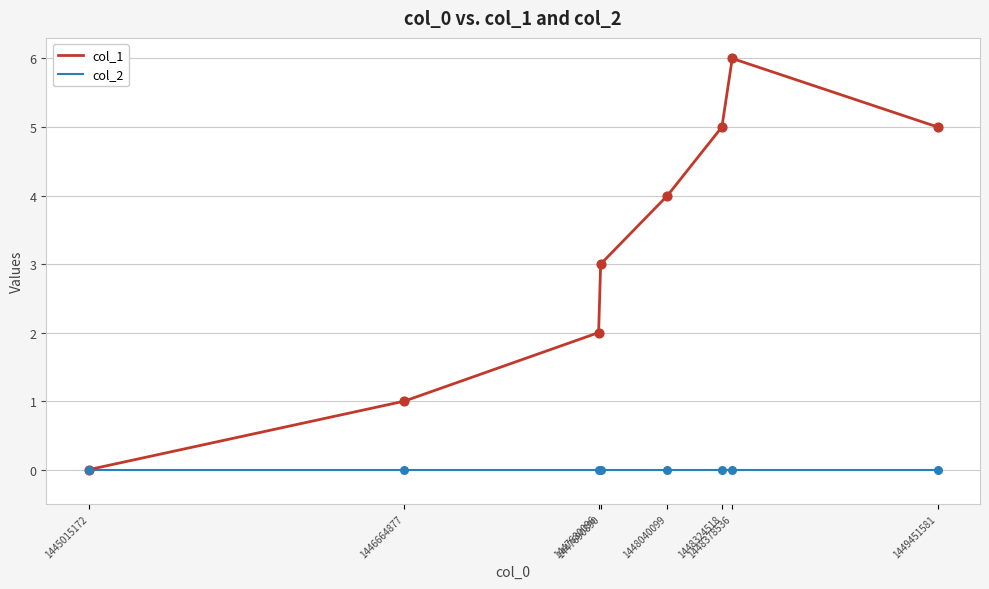

Which series has the largest range (max minus min)?

col_1